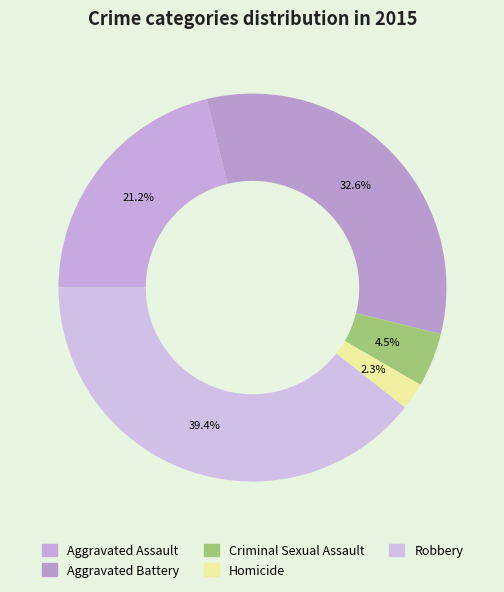

How many segments does this pie chart have?

5